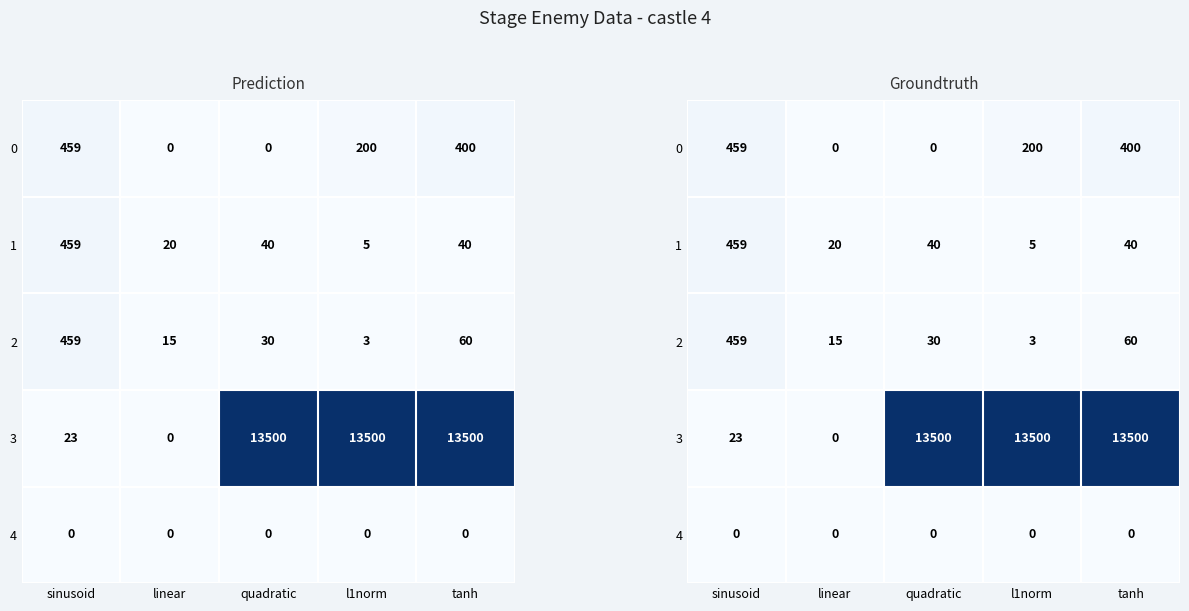

At which category is the sum across all series the highest?

tanh